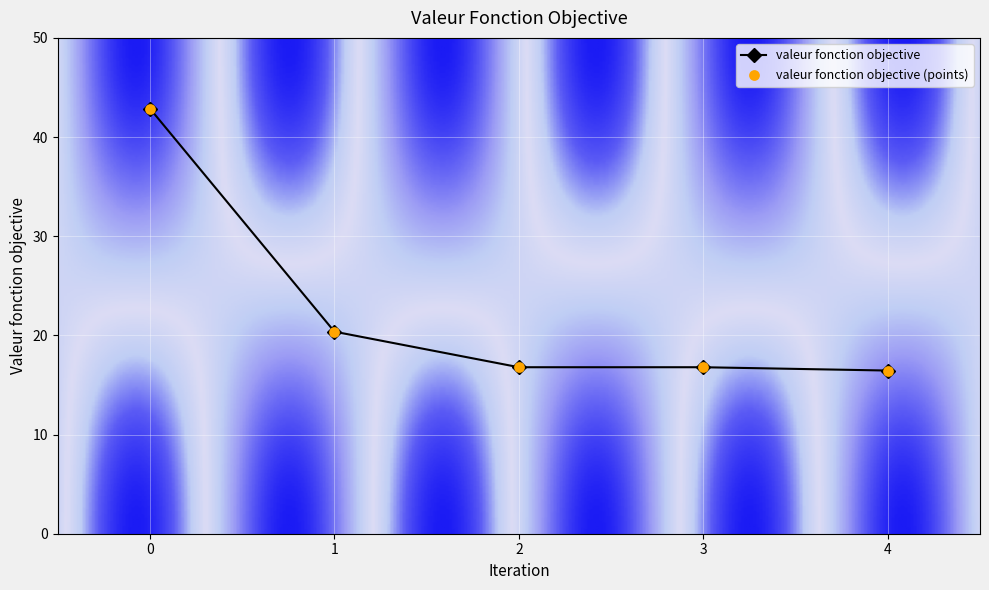

What is the change in value from 3 to 4?

-0.3